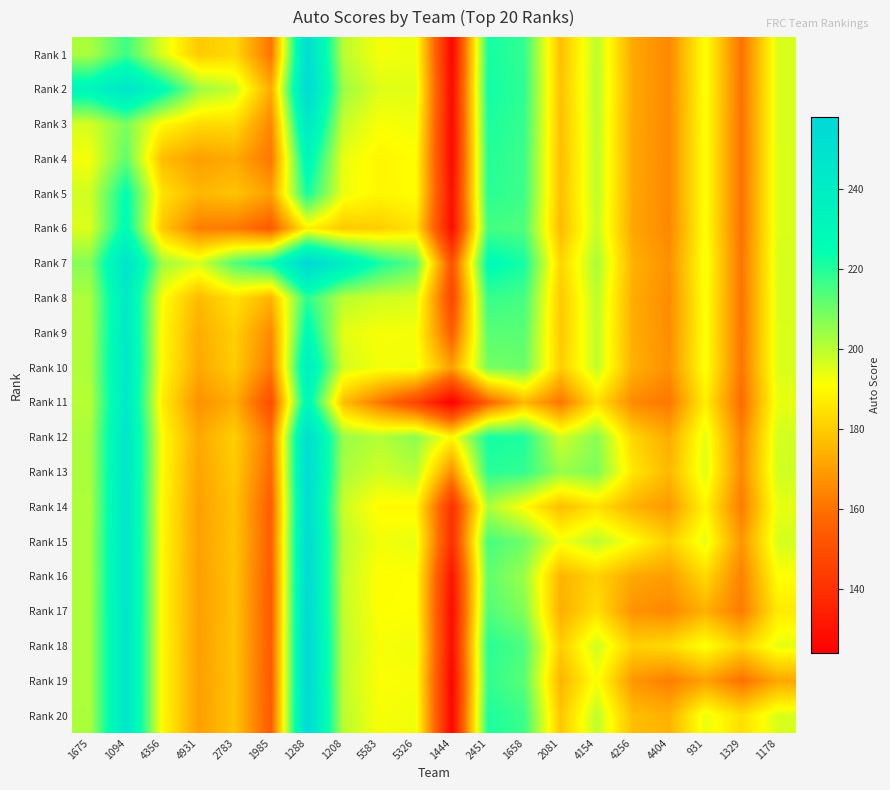

Count the number of data series in this chart.

20